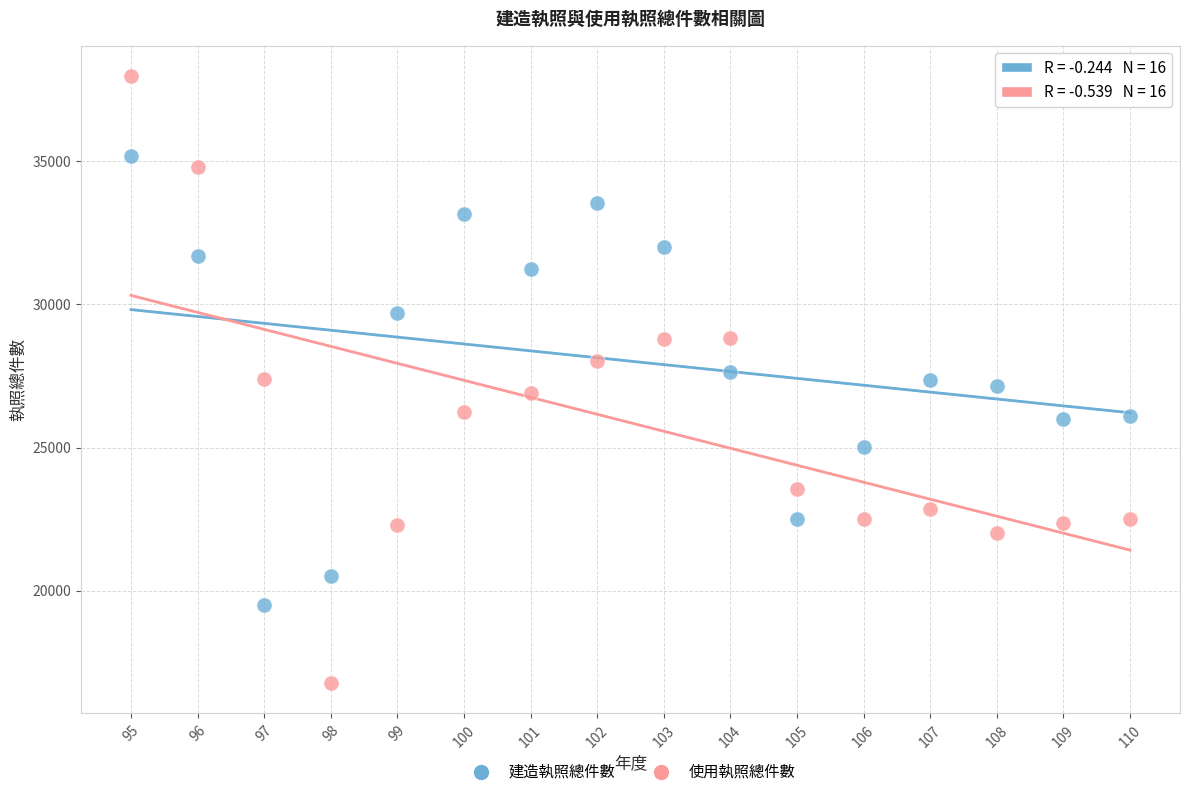

Across all data points, what is the range of X values (max minus min)?

15